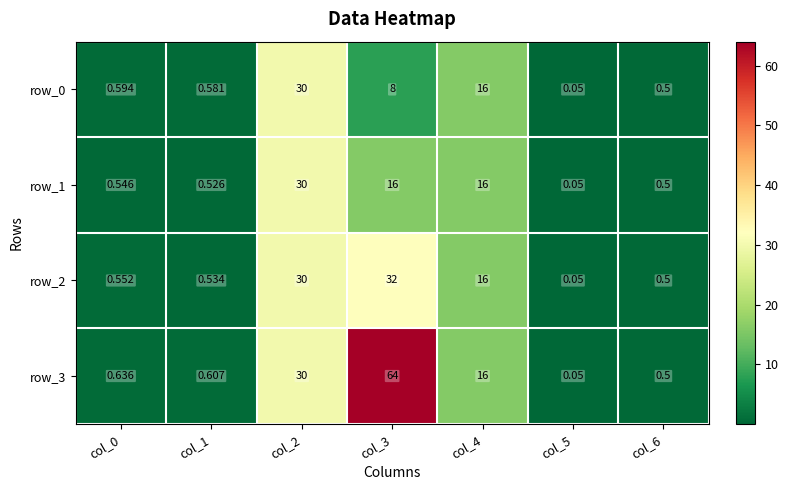

What is the difference between the maximum and minimum values in the row_1 series?

29.9